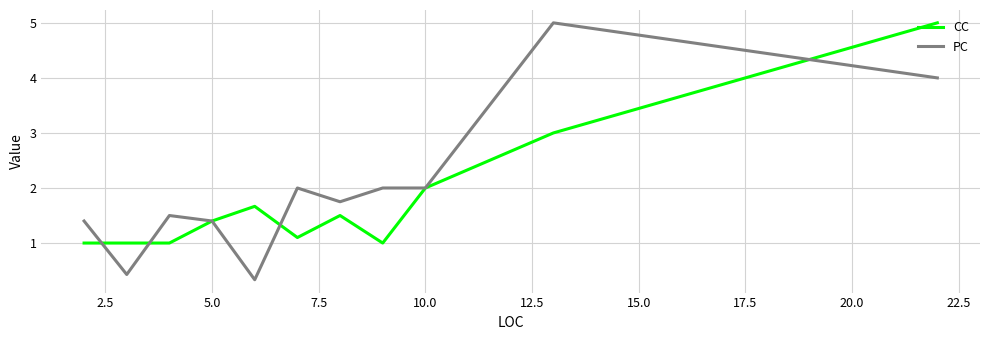

What is the greatest value displayed?

5.0